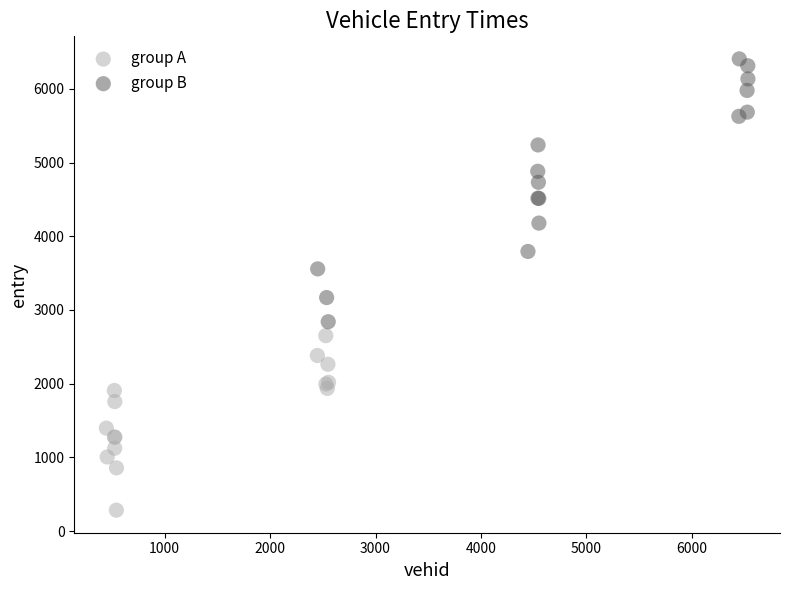

Which series contains the highest Y value?

group B